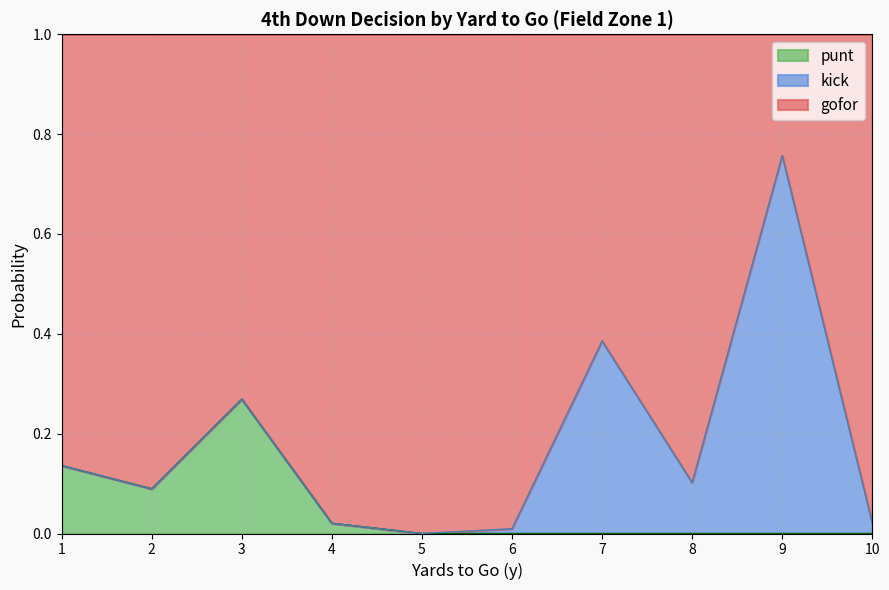

Which series has the largest total across all categories?

gofor